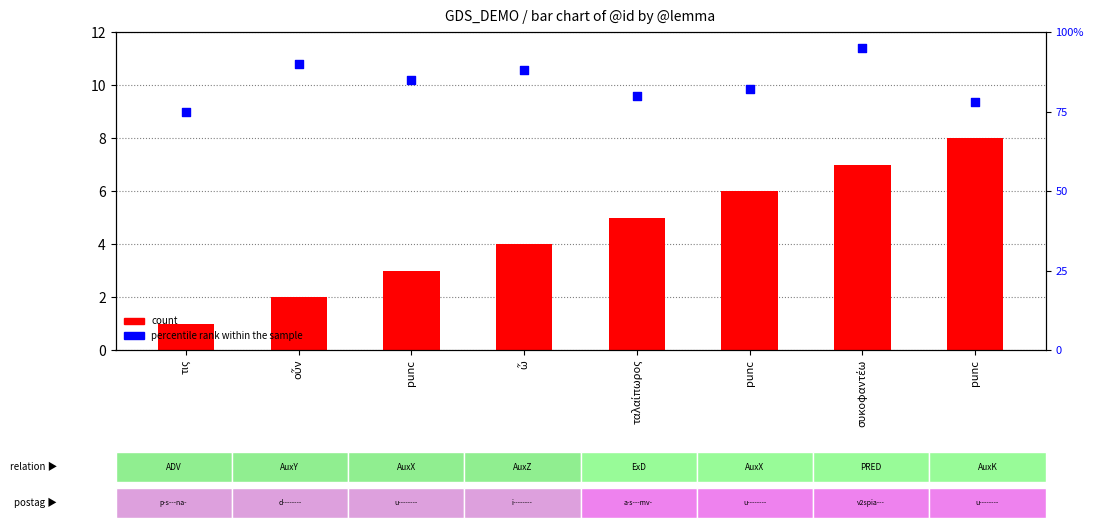

At how many categories does at least one series exceed 26?

8